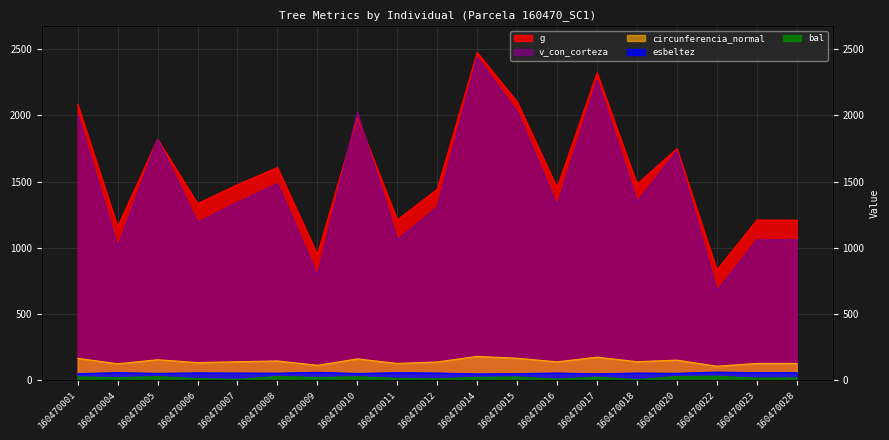

Where is the first local minimum for esbeltez?

160470005